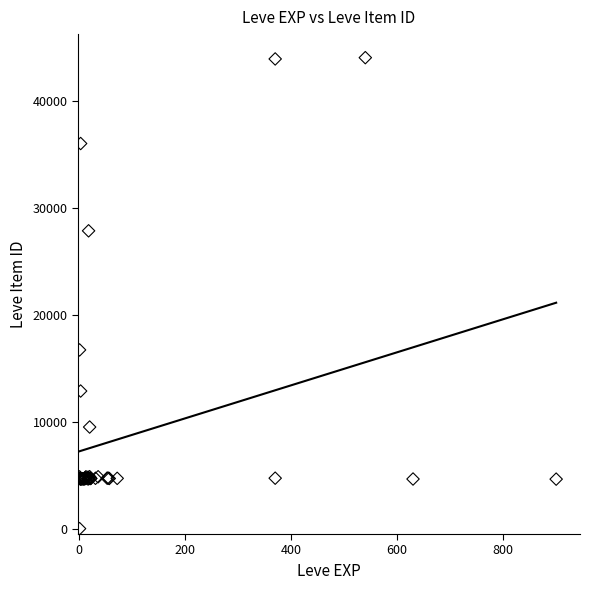

What Y value in the scatter plot is closest to 22050?

16734